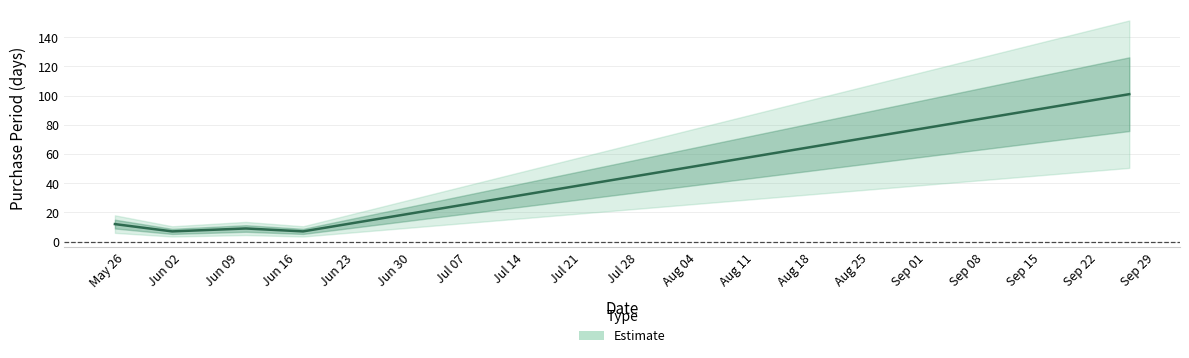

How many points are higher than both their immediate neighbors (excluding endpoints)?

1